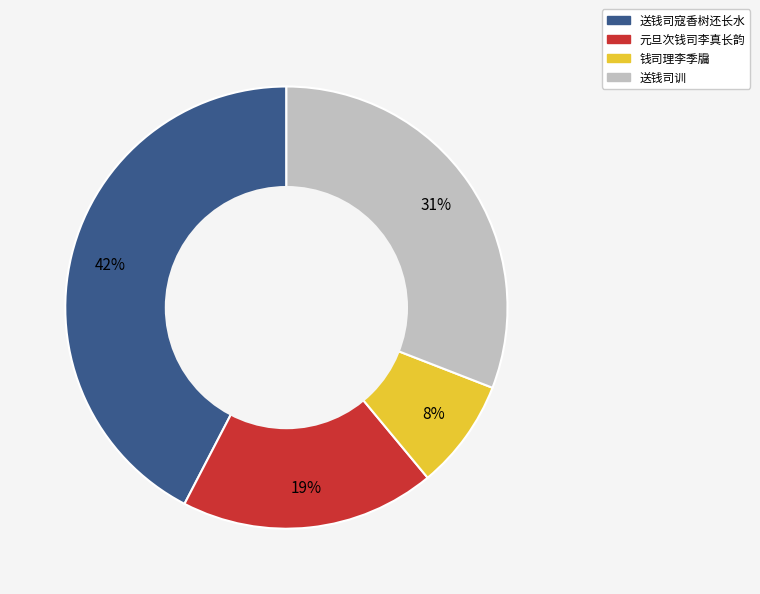

Which slice is the smallest?

钱司理李季牖